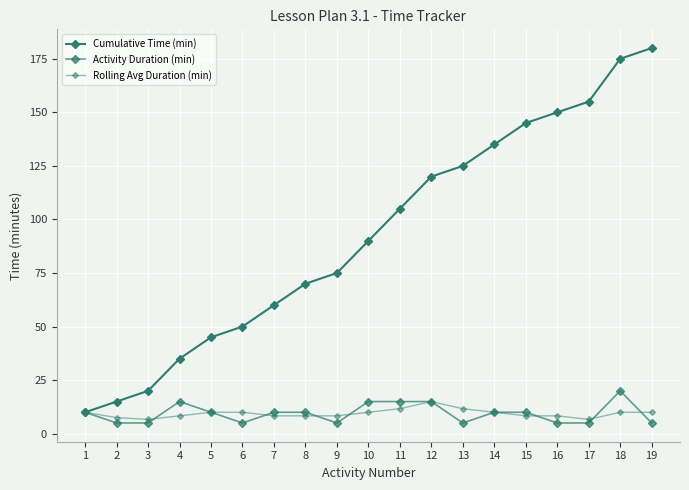

Reading left to right, extract all data points from this chart.

Cumulative Time (min): 1=10.0	2=15.0	3=20.0	4=35.0	5=45.0	6=50.0	7=60.0	8=70.0	9=75.0	10=90.0	11=105.0	12=120.0	13=125.0	14=135.0	15=145.0	16=150.0	17=155.0	18=175.0	19=180.0
Activity Duration (min): 1=10.0	2=5.0	3=5.0	4=15.0	5=10.0	6=5.0	7=10.0	8=10.0	9=5.0	10=15.0	11=15.0	12=15.0	13=5.0	14=10.0	15=10.0	16=5.0	17=5.0	18=20.0	19=5.0
Rolling Avg Duration (min): 1=10.0	2=7.5	3=6.7	4=8.3	5=10.0	6=10.0	7=8.3	8=8.3	9=8.3	10=10.0	11=11.7	12=15.0	13=11.7	14=10.0	15=8.3	16=8.3	17=6.7	18=10.0	19=10.0